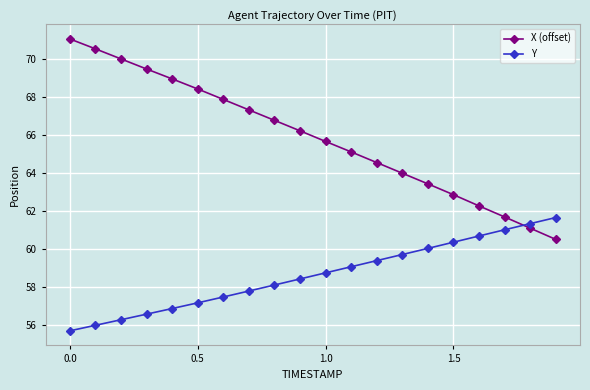

How many lines are shown in the chart?

2